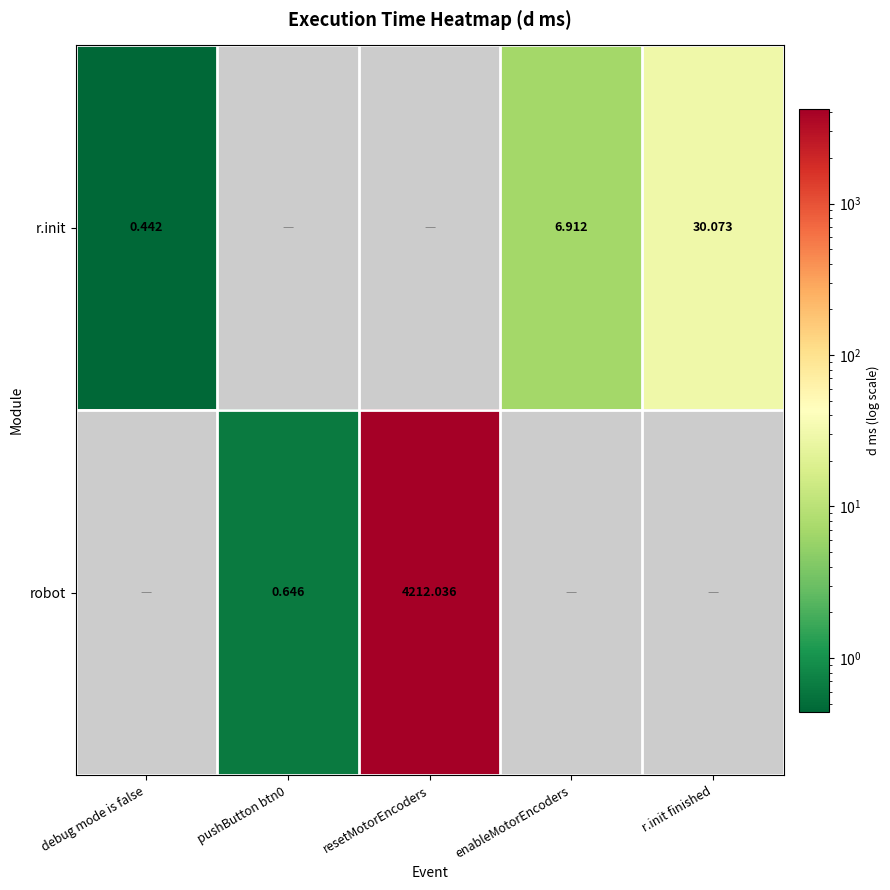

Where does the robot series first go above 4212?

resetMotorEncoders